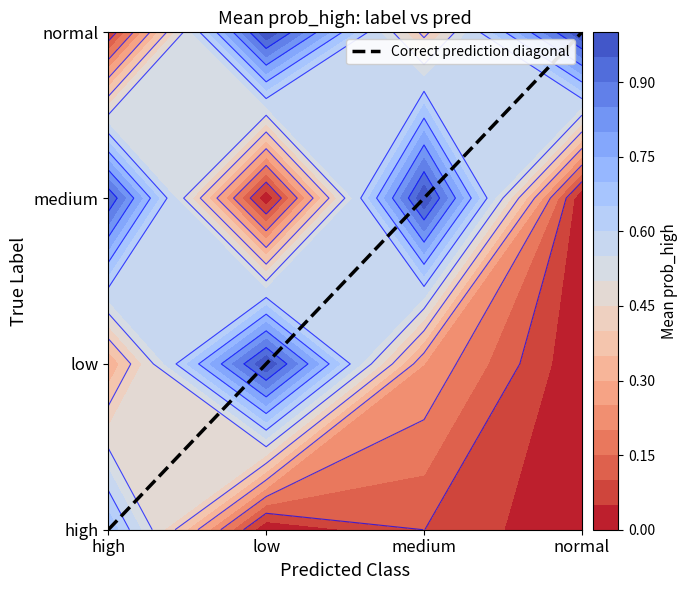

Which label corresponds to the smallest value in the chart?

high